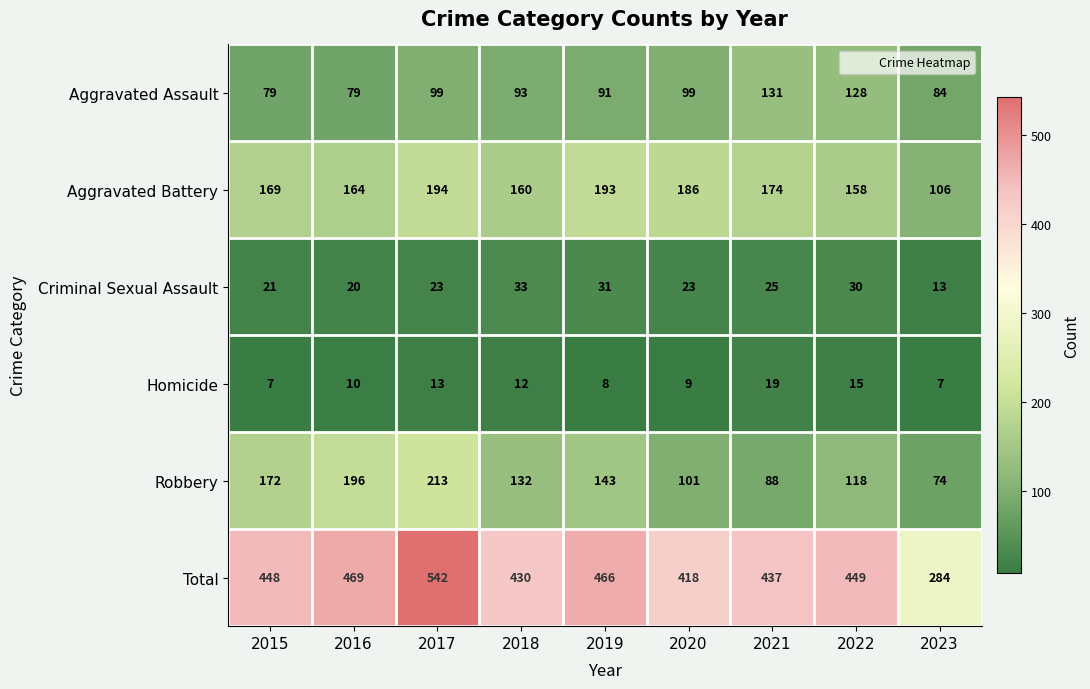

True or false: Total has a value of 449 at 2022.

True